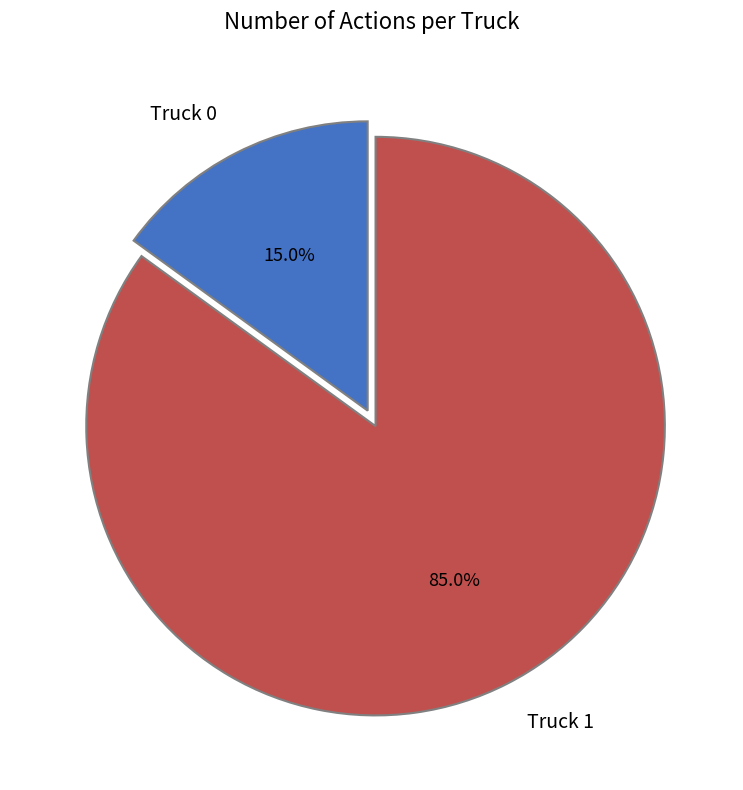

How many slices are in this pie chart?

2